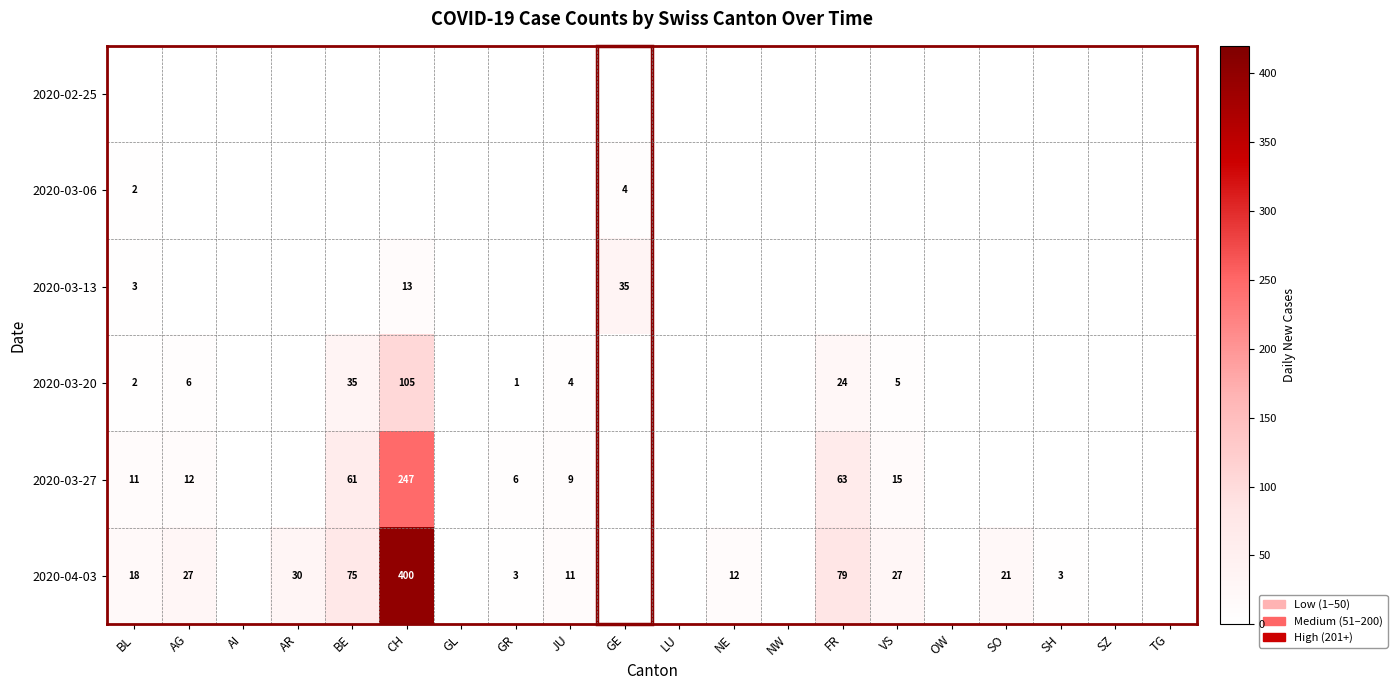

True or false: 2020-03-27 has a value of 421 at CH.

False